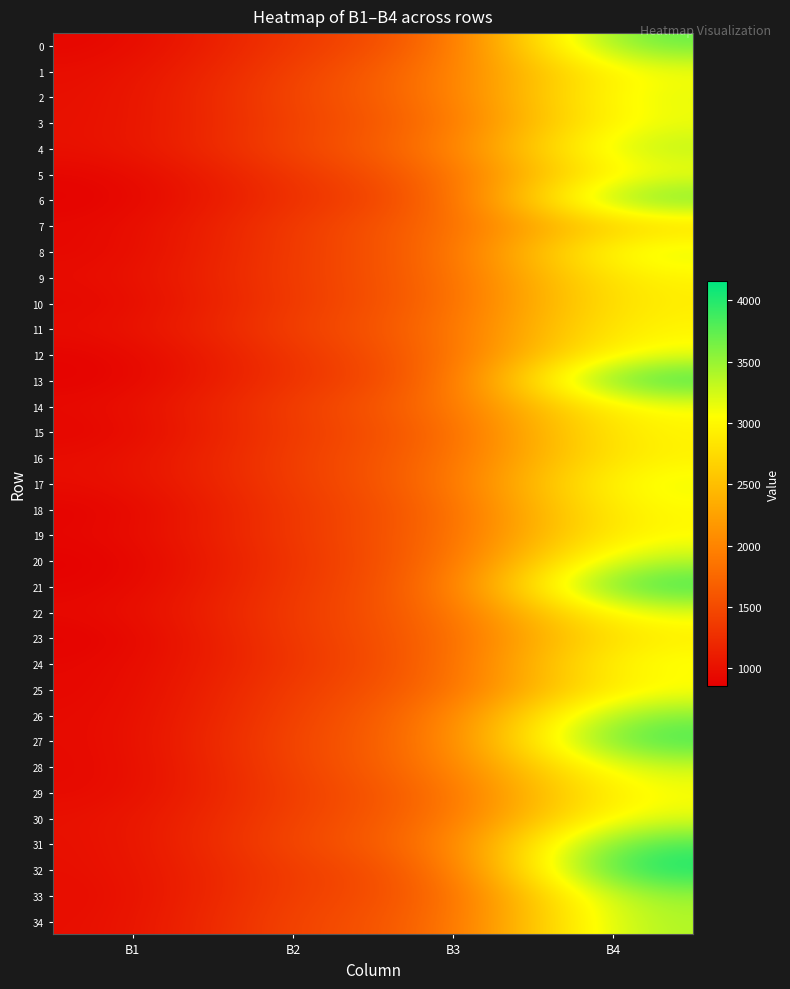

Which series has the widest spread of values?

32